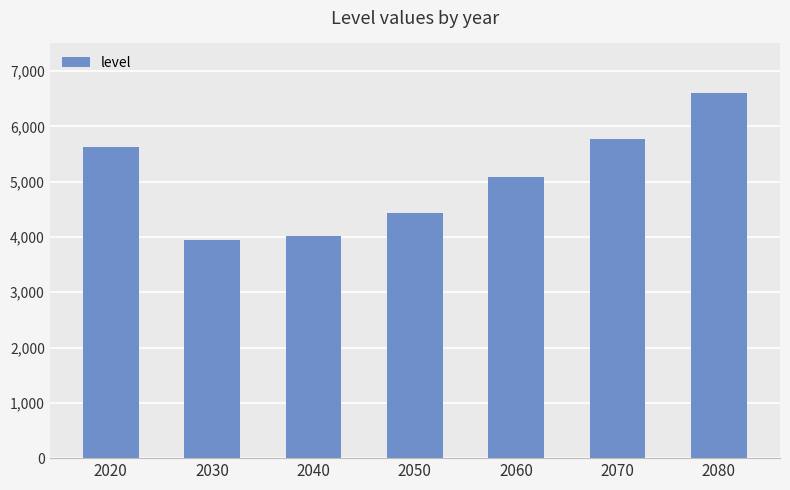

Reading right to left, list all the values displayed in this chart.

6597.0	5778.5	5086.2	4429.7	4026.0	3943.0	5636.1